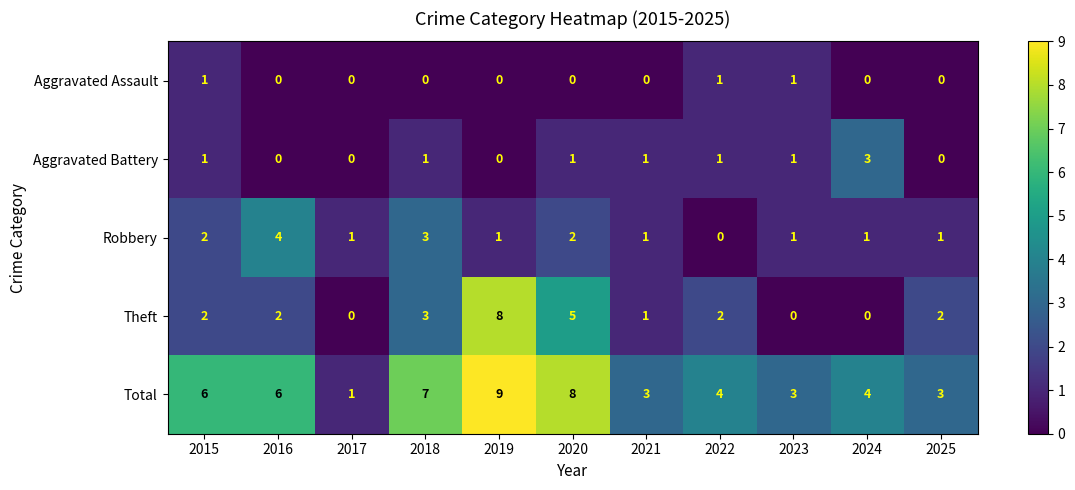

The value of Theft at 2024 is 0. True or false?

True